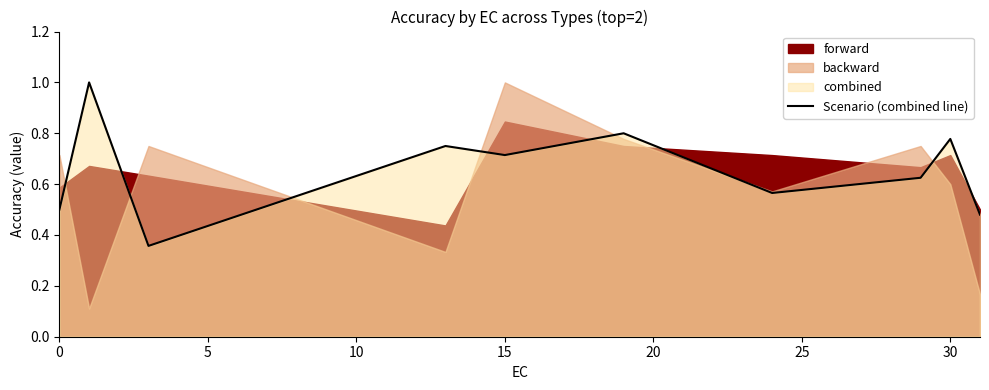

What is the greatest value displayed?

1.0